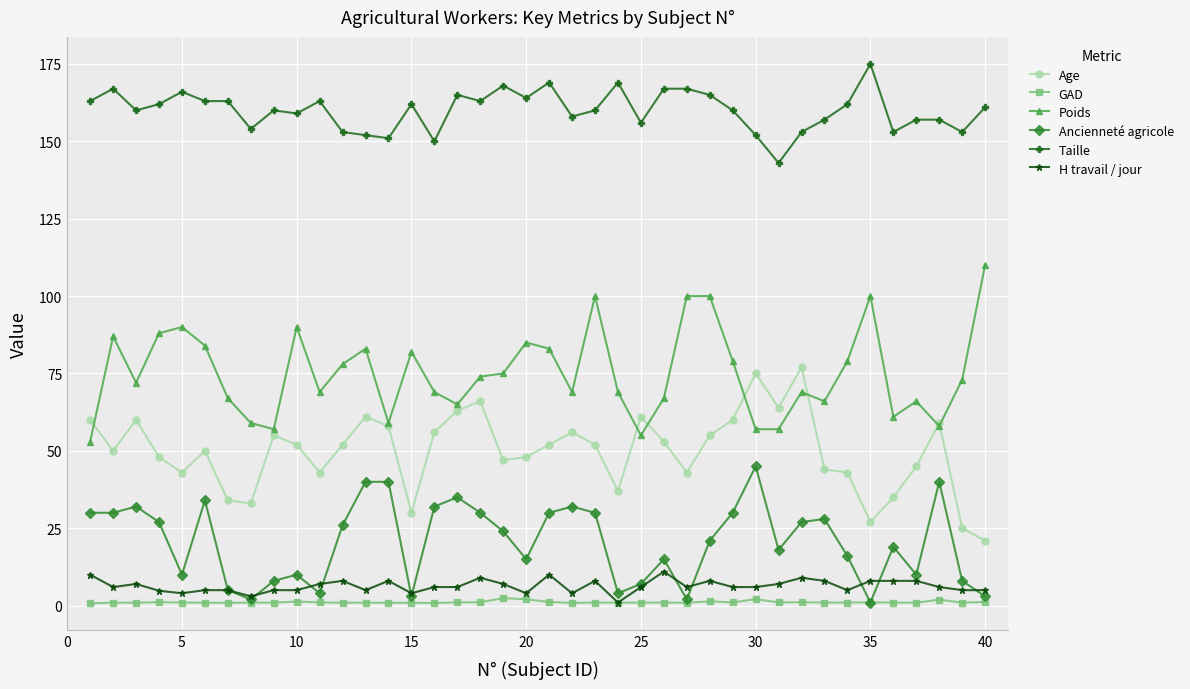

True or false: Poids and GAD cross at least once.

False